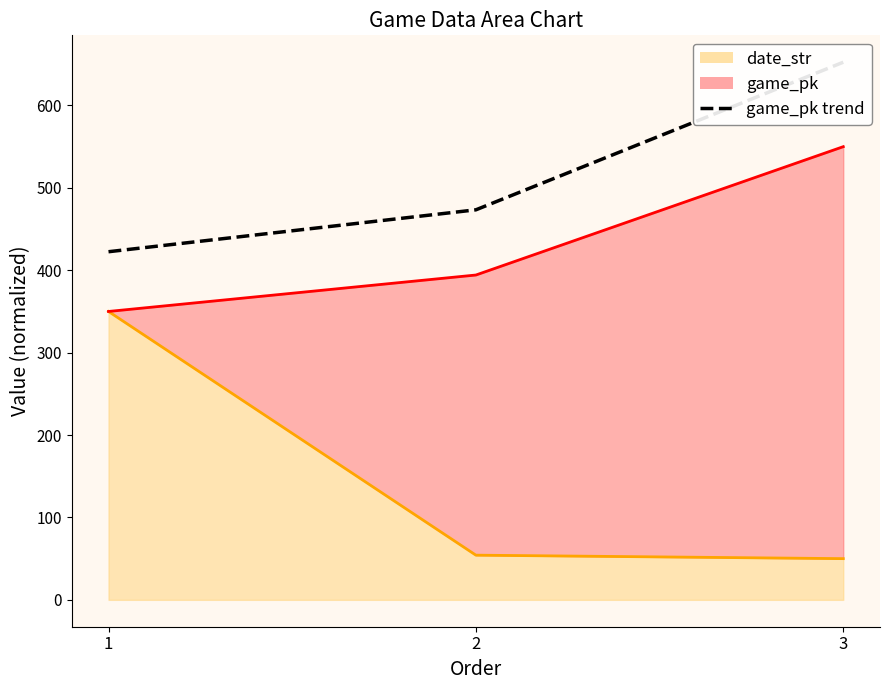

What is the change in value from 1 to 2?

+50.9